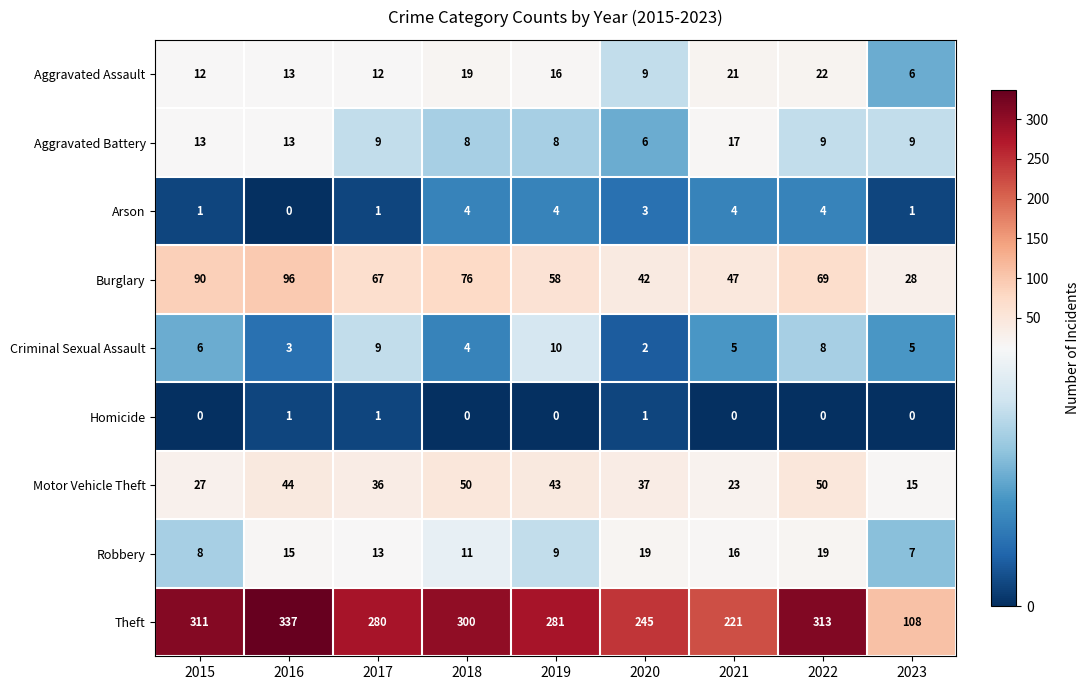

Rank the series by their maximum value, from highest to lowest.

Theft, Burglary, Motor Vehicle Theft, Aggravated Assault, Robbery, Aggravated Battery, Criminal Sexual Assault, Arson, Homicide